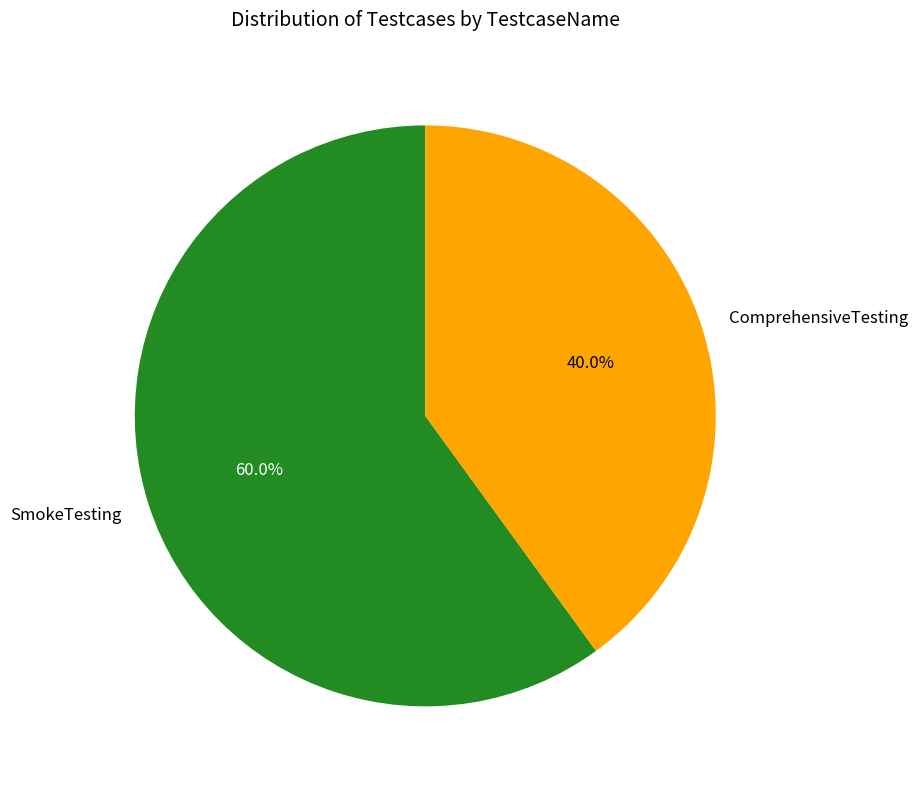

Which slice is the smallest?

ComprehensiveTesting